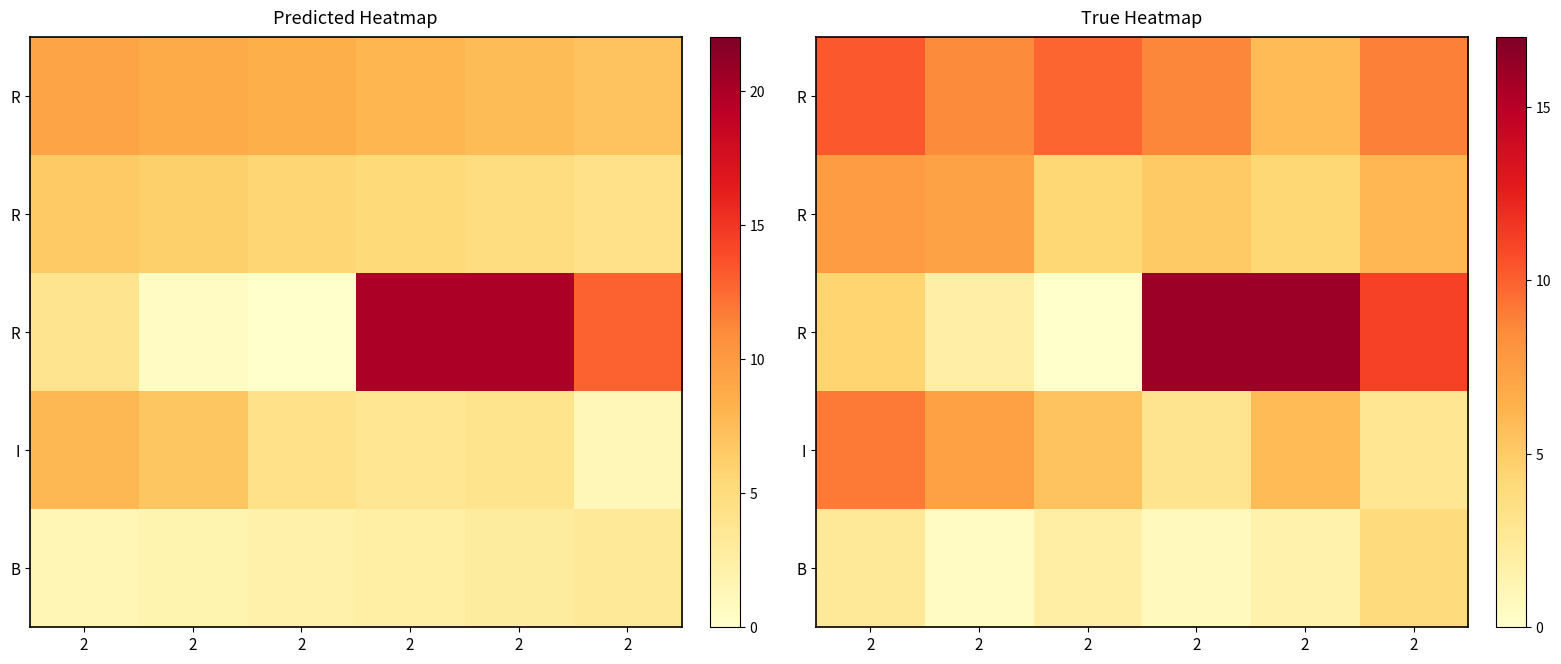

At how many categories does at least one series exceed 7?

6